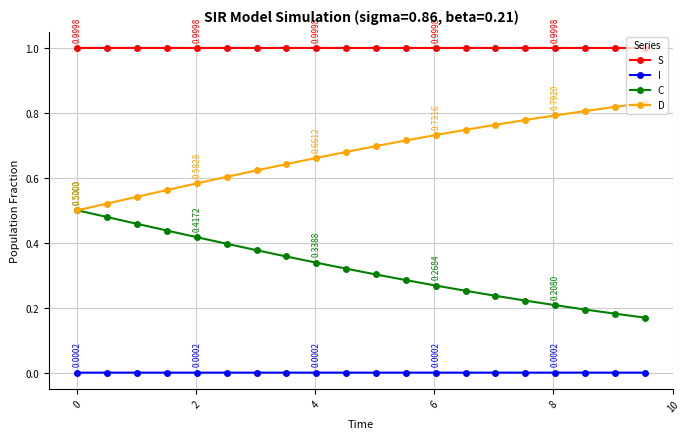

True or false: S and I cross at least once.

False